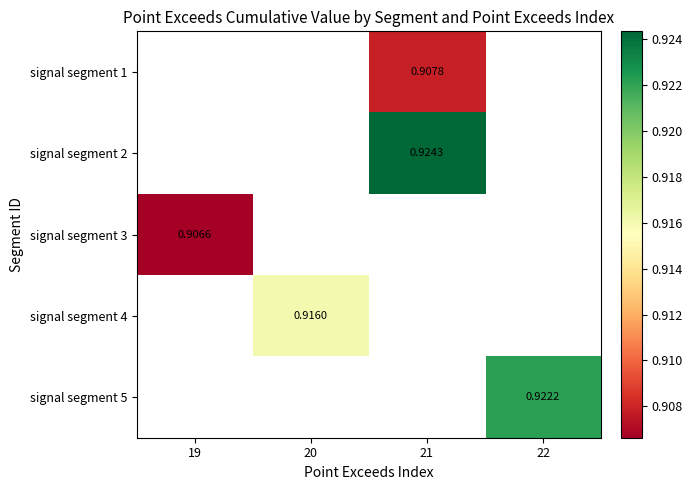

Count the number of data series in this chart.

5